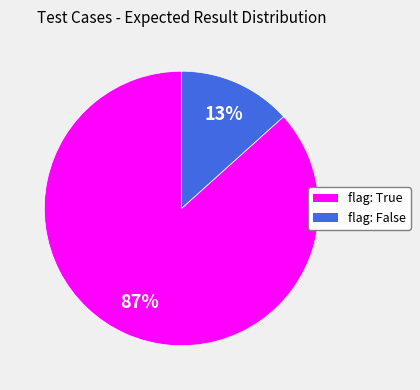

What percentage is the flag: False slice, to the nearest percent?

13%